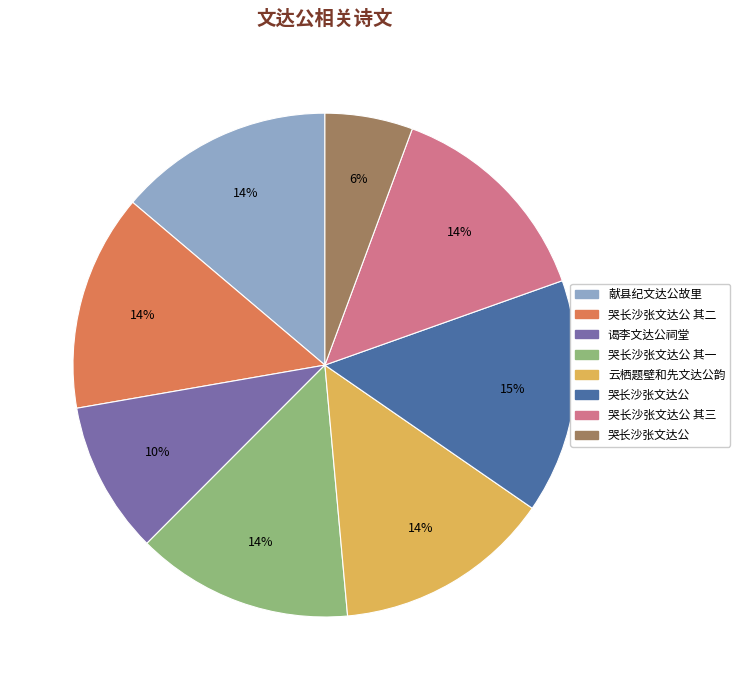

To the nearest percent, what is the difference between the largest and smallest slice percentages?

9%